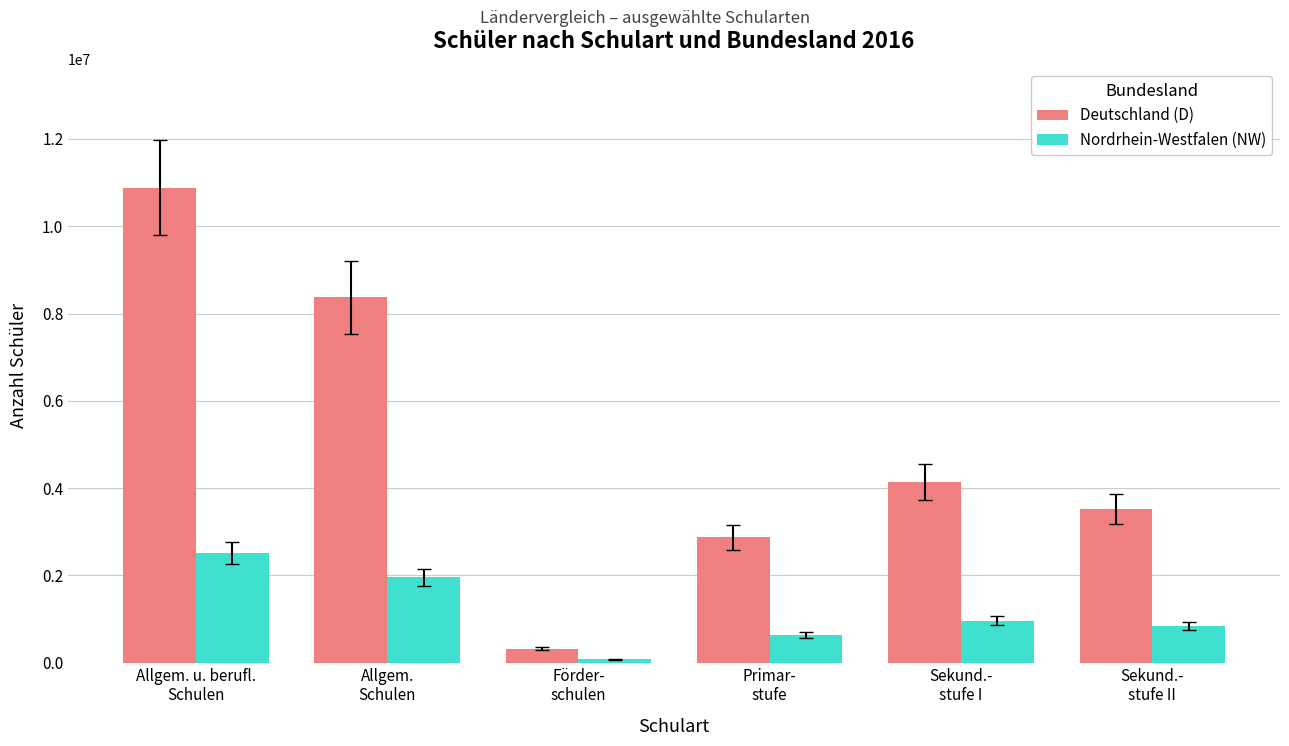

What value does the Deutschland (D) series have at Allgem. u. berufl.
Schulen?

10884869